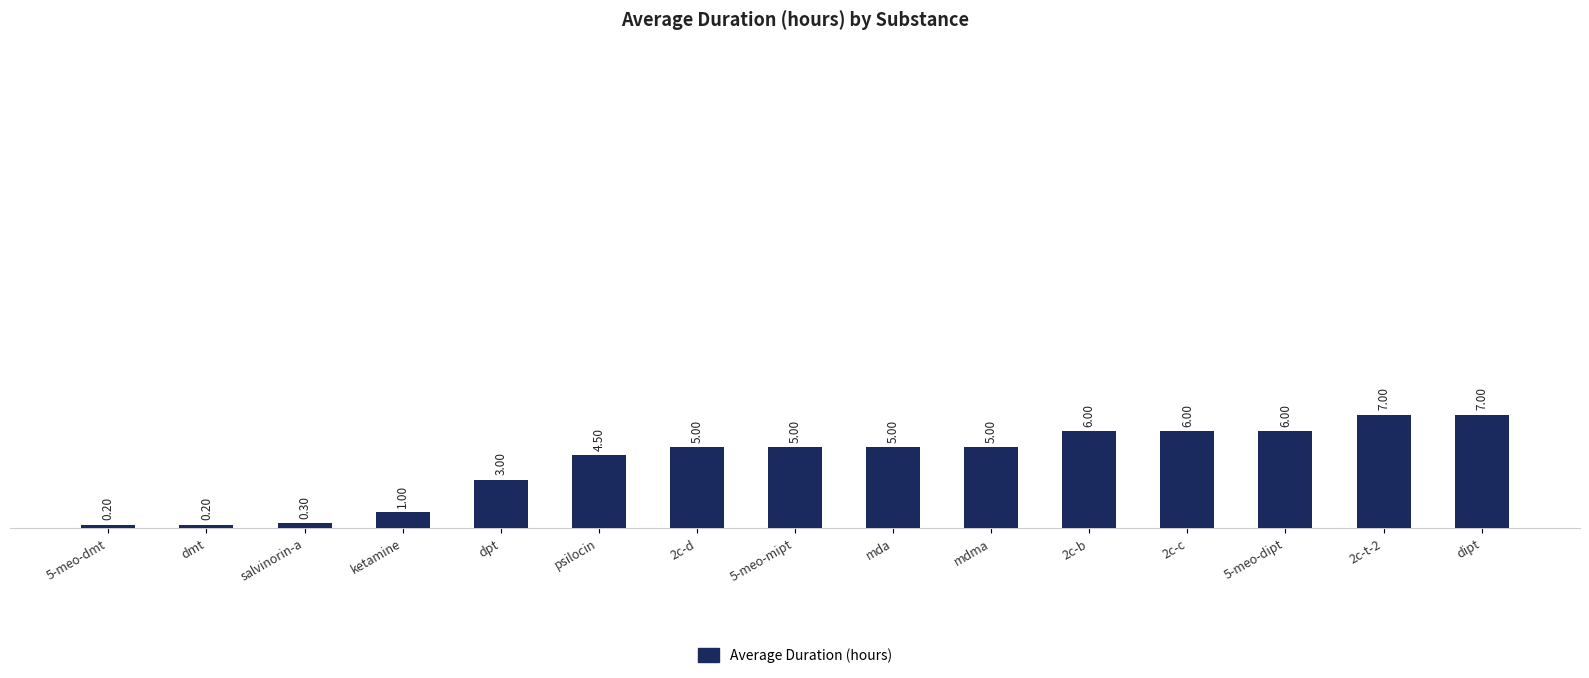

What is the sum of all values?

61.2